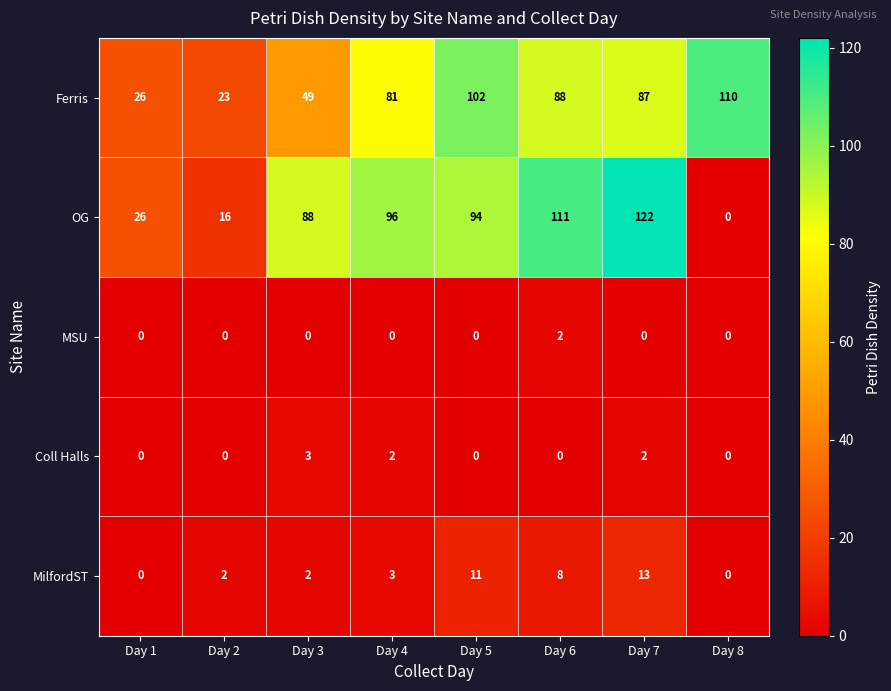

Where is OG nearest to the value 61?

Day 3